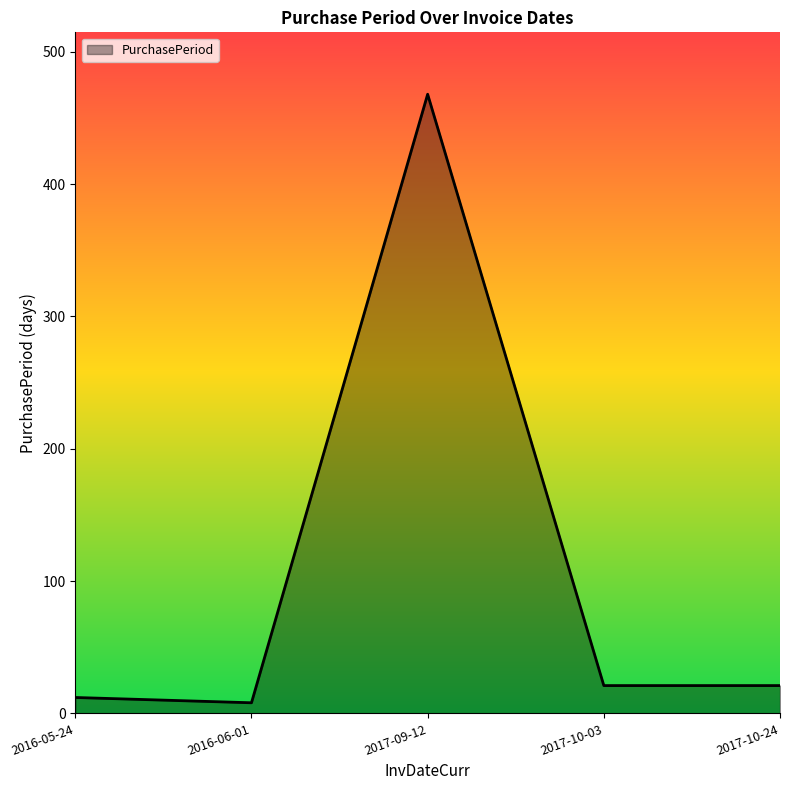

How many categories are shown in the chart?

5